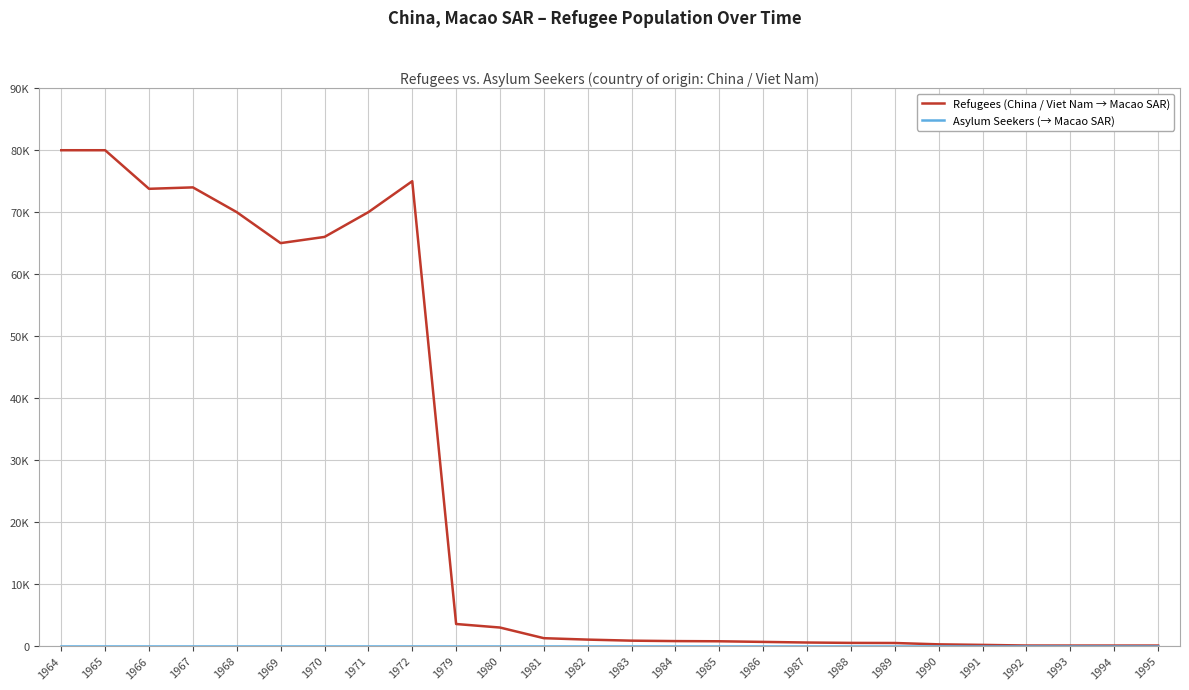

Does the chart display data point markers on the line(s)?

No